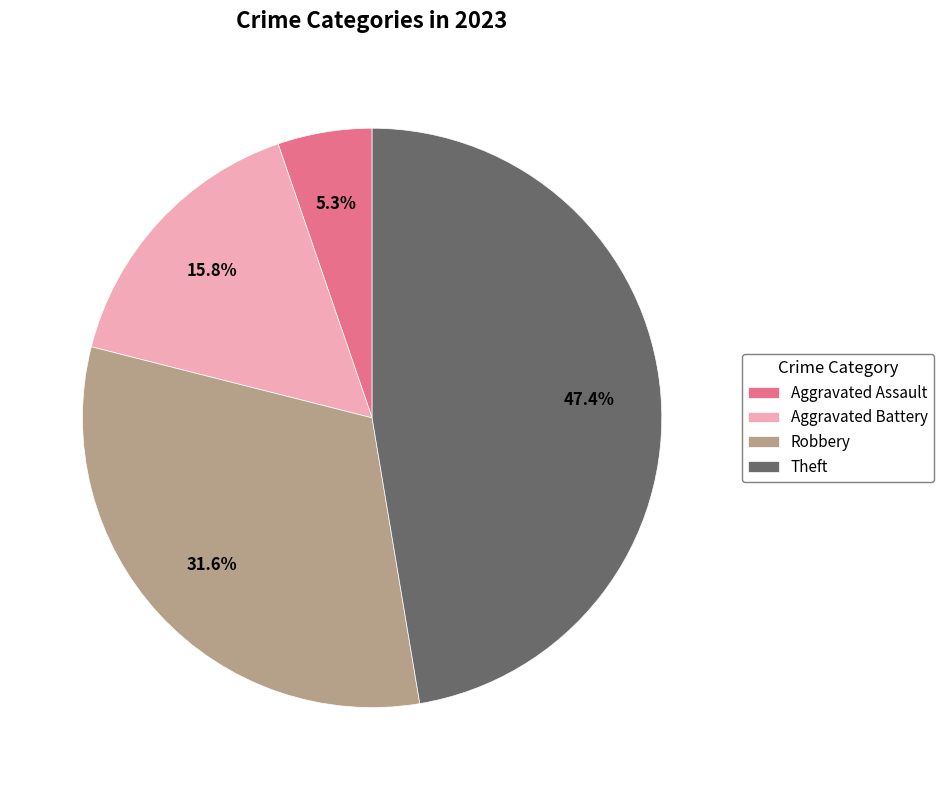

To the nearest percent, what is the difference between the largest and smallest slice percentages?

42%